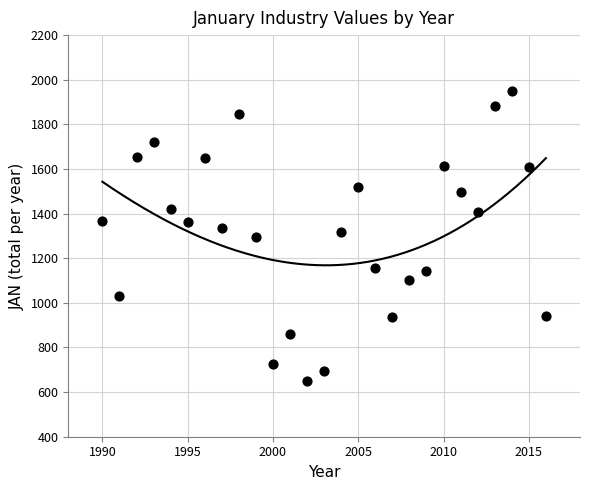

What is the range of Y values (max minus min)?

1298